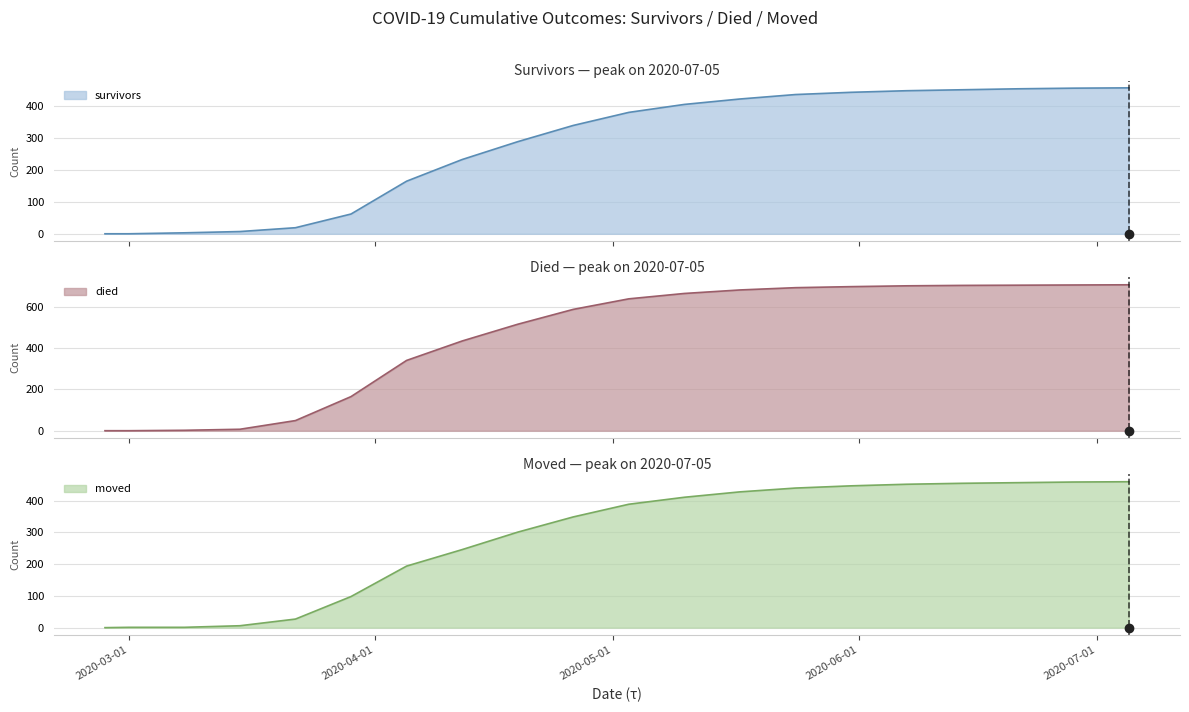

What is the total value across all series at 2020-05-03?

1408